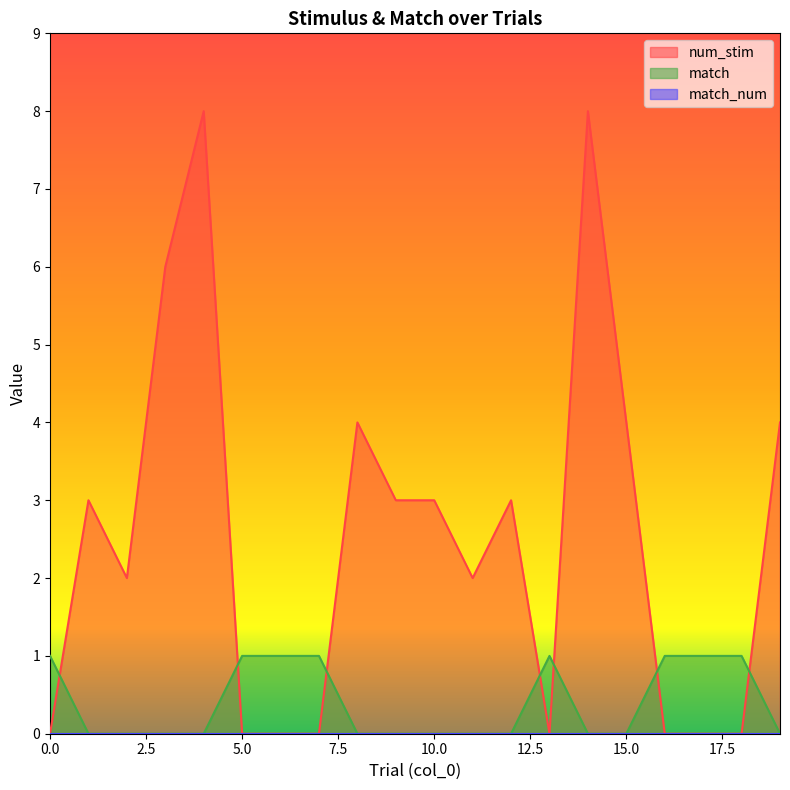

At which label is num_stim closest to 4?

8